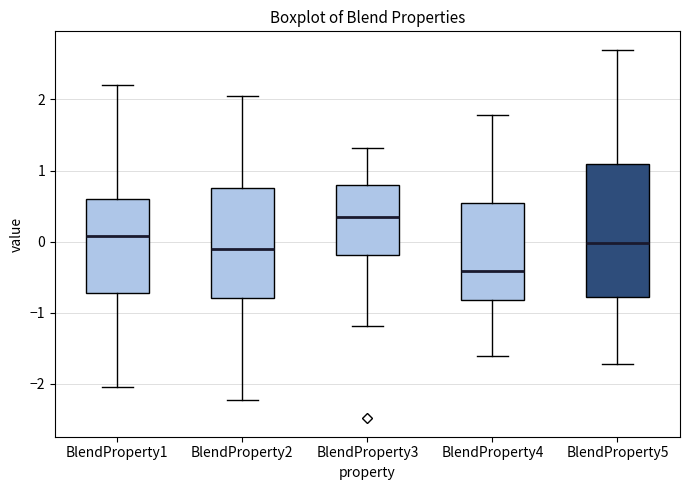

Which box's median line is the highest?

BlendProperty3